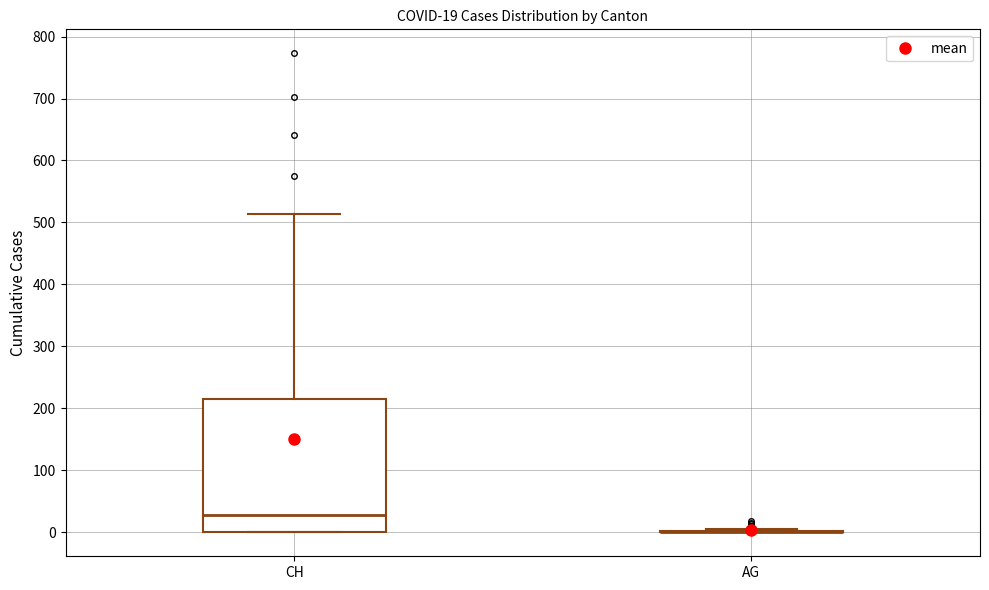

Which box is the tallest, from its lower edge to its upper edge?

CH